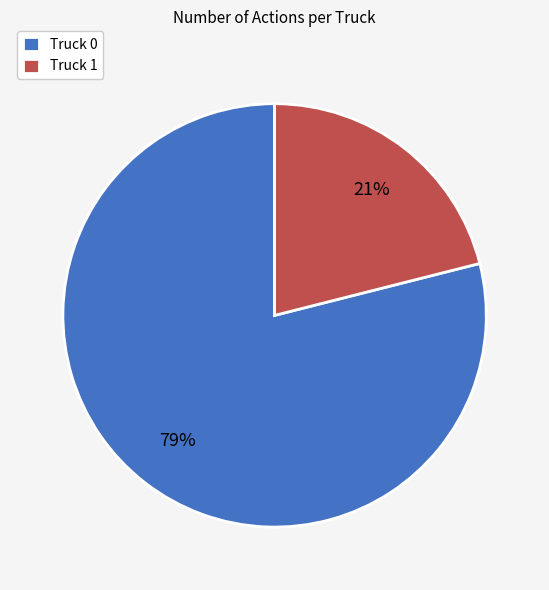

How many slices are in this pie chart?

2